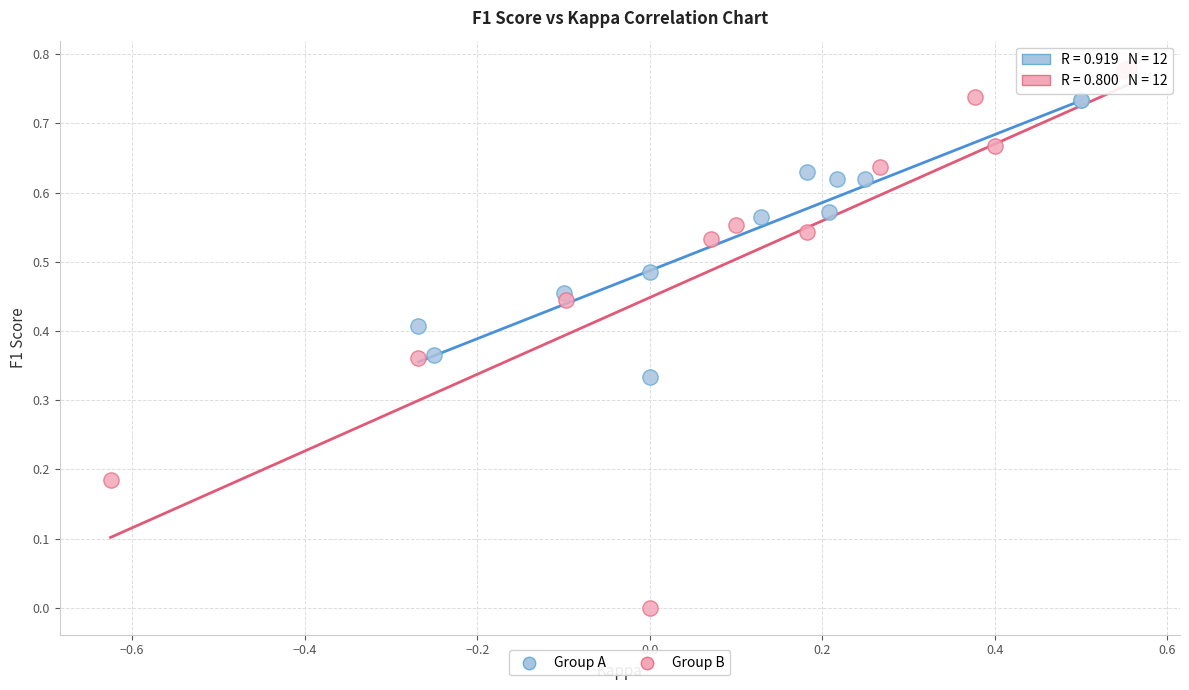

Which series has the widest spread of Y values?

Group B